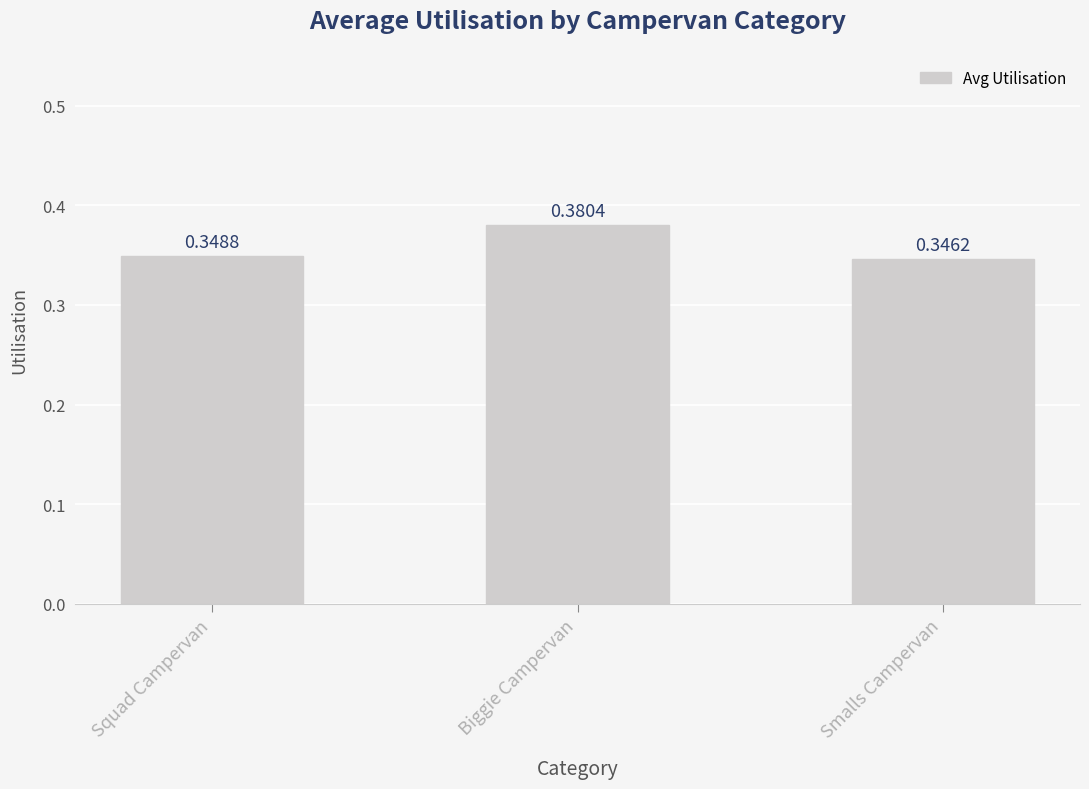

What position from the left is Biggie Campervan?

2